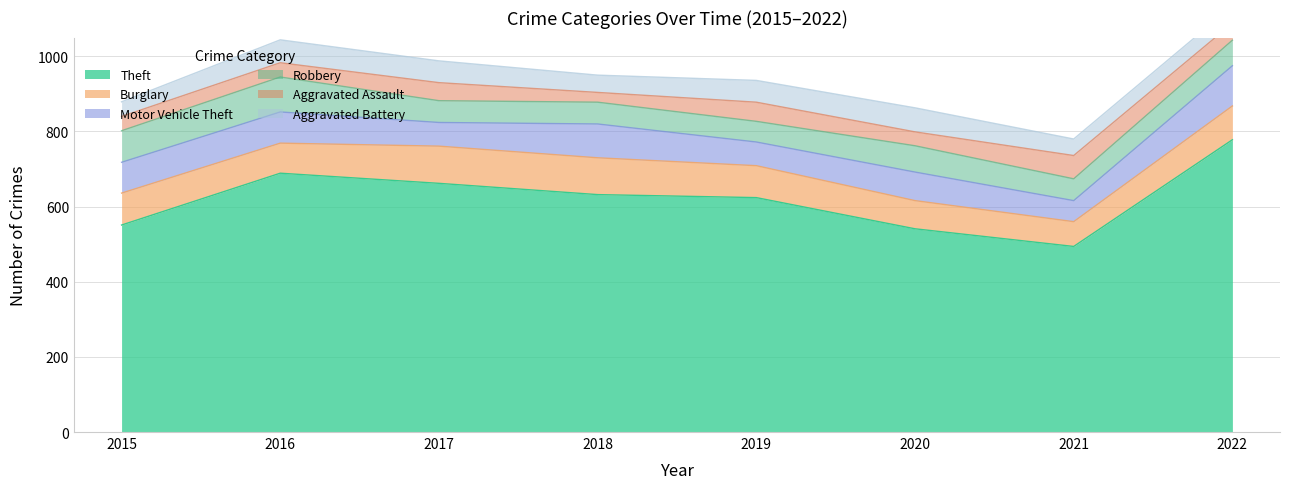

At which label does Aggravated Battery reach its peak?

2020